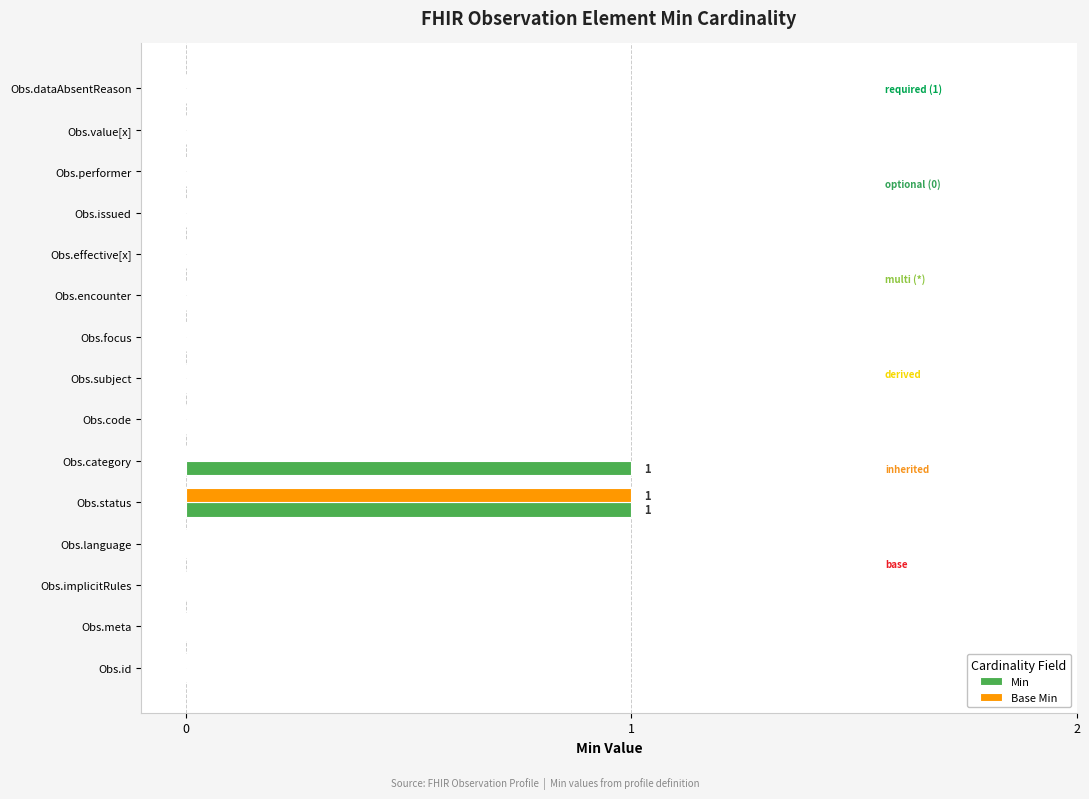

Is it true that Base Min equals 0 at Obs.value[x]?

True